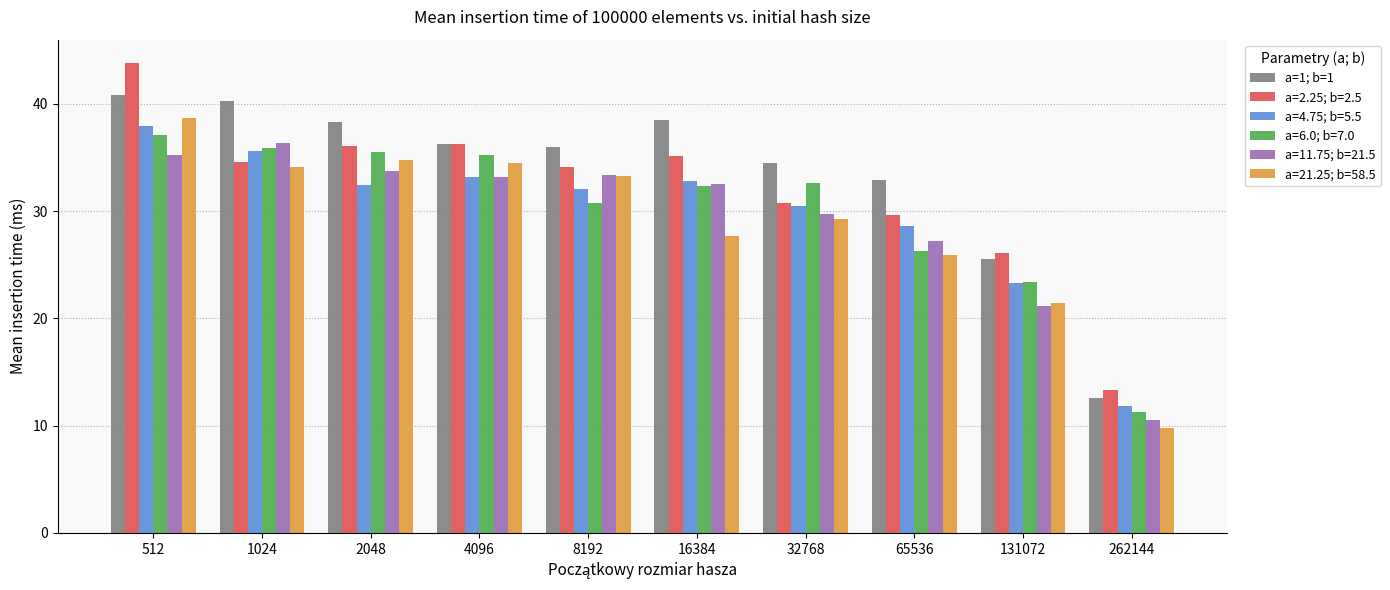

What is the approximate value of a=1; b=1 at 131072?

25.5